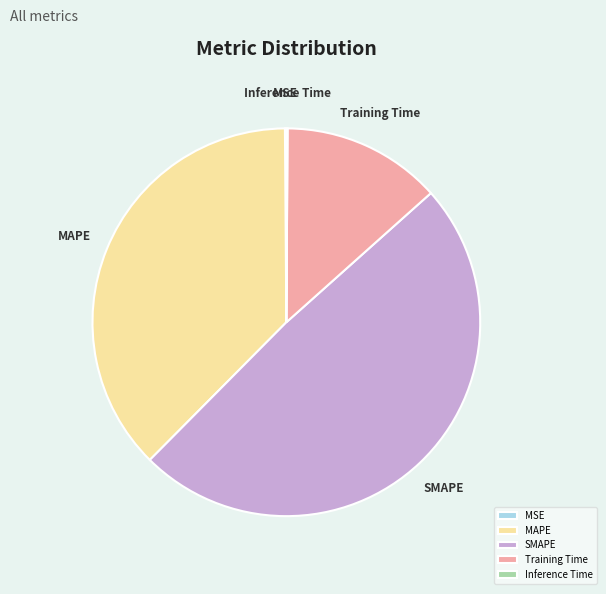

Is the sum of MAPE and SMAPE greater than half?

Yes